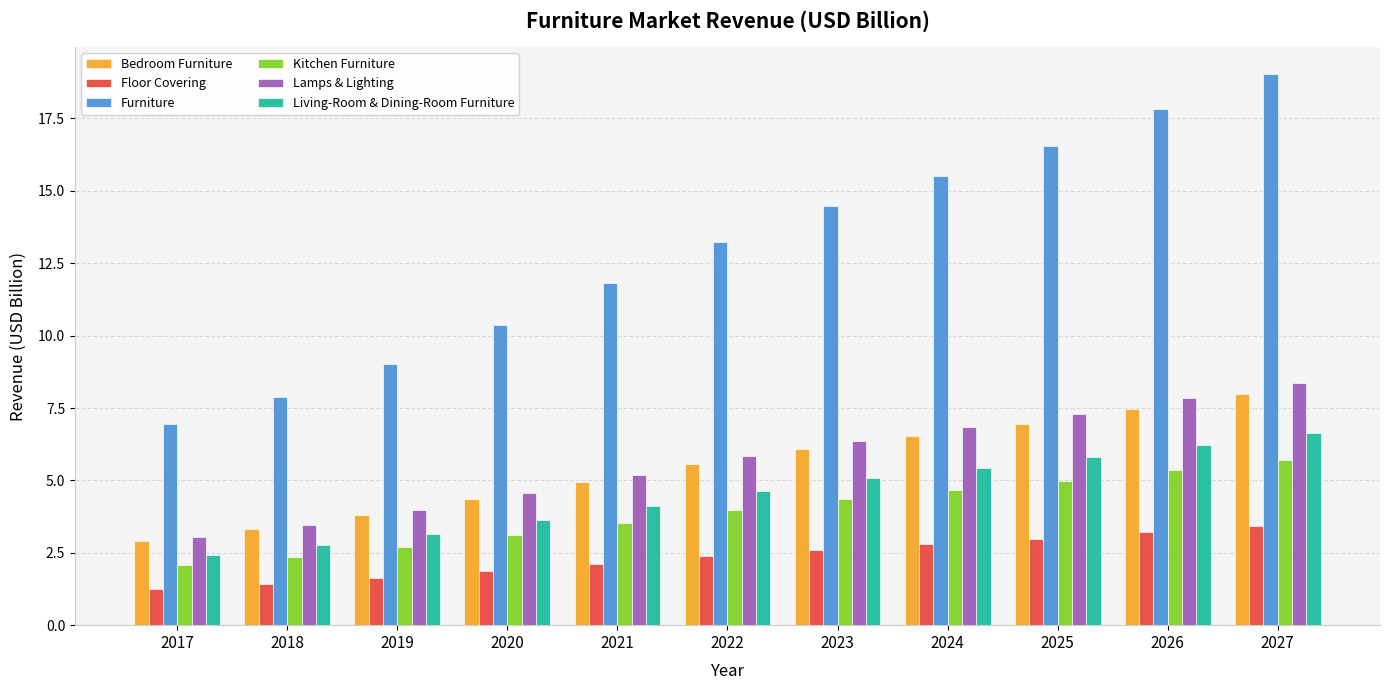

Which series has the largest range (max minus min)?

Furniture